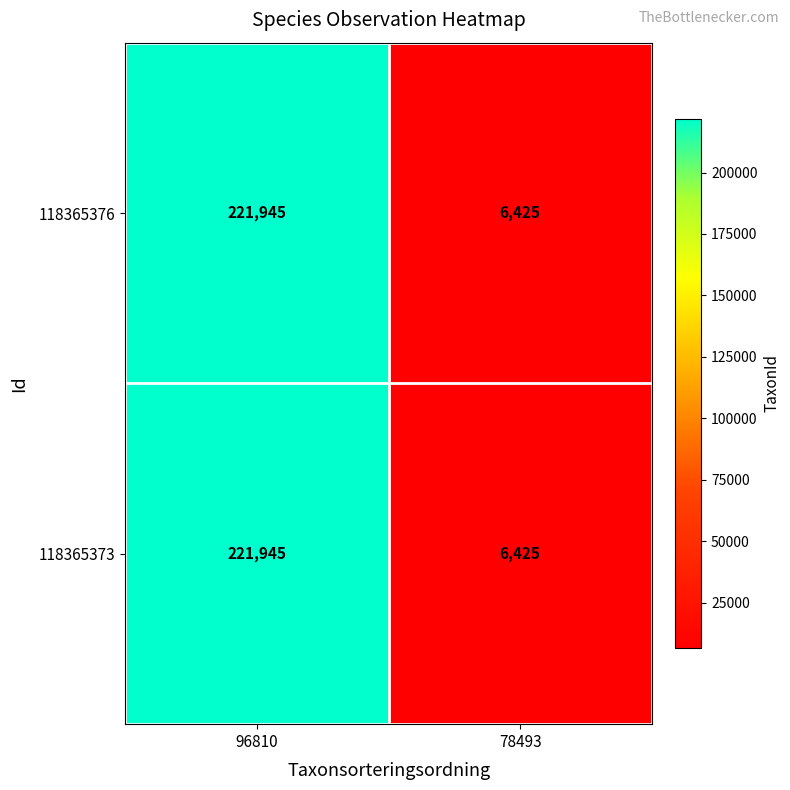

What is the difference between the maximum and minimum values in the 118365376 series?

215520